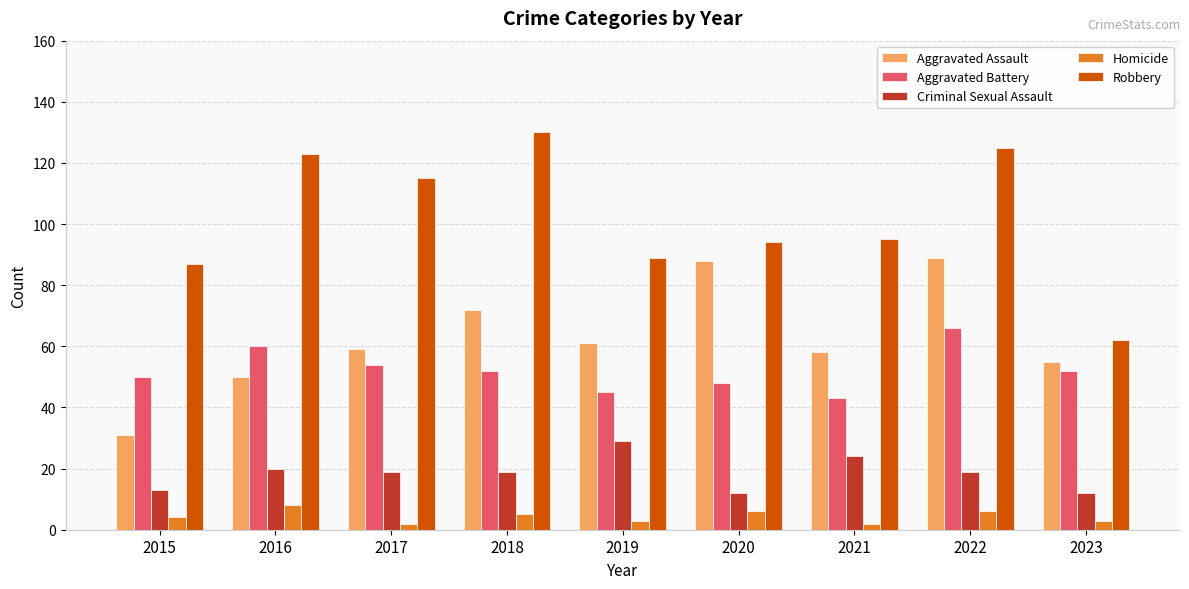

At which label does Aggravated Battery first exceed 52?

2016